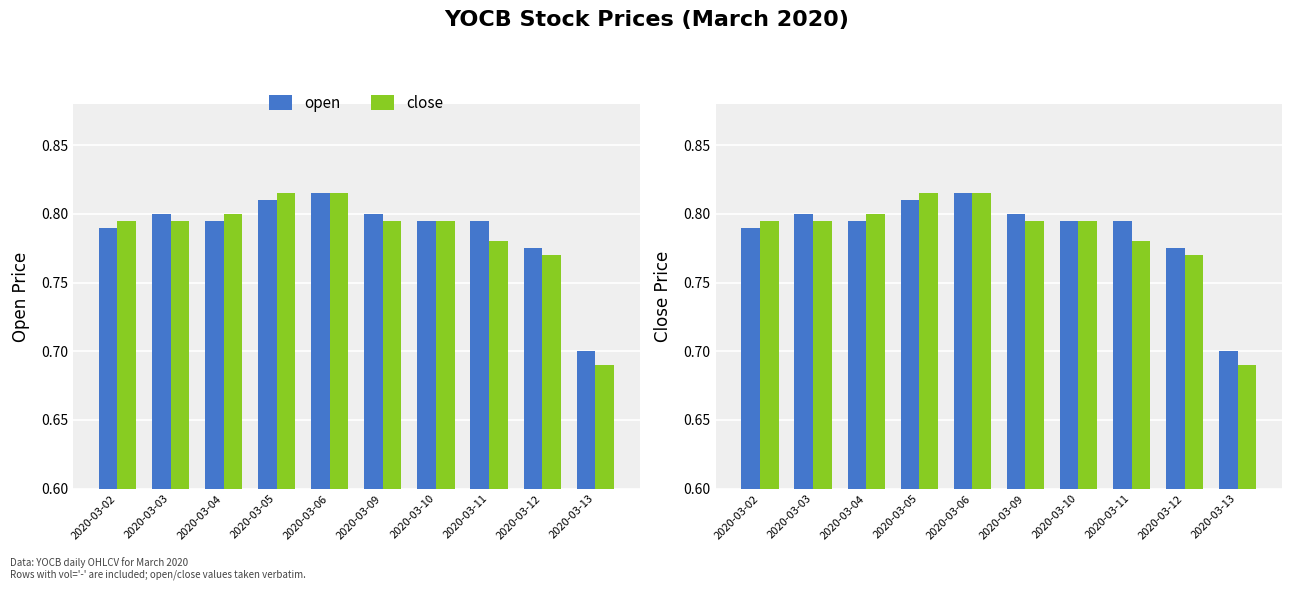

What are all the series names shown in the legend?

open, close